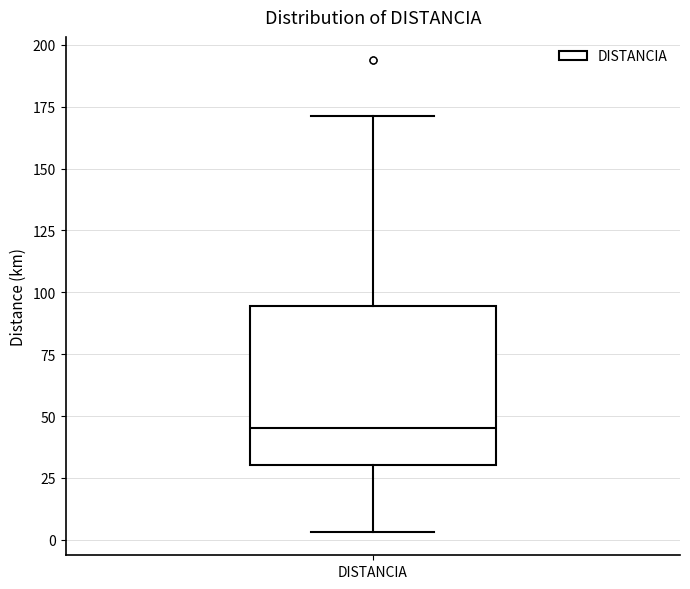

Read this box plot against the y-axis: the position of the median line, the range covered by the box, and the ends of both whiskers. The values are not printed on the chart, so give them approximately, as read against the axis.

median 45, box 30 to 95, whiskers 5 to 170